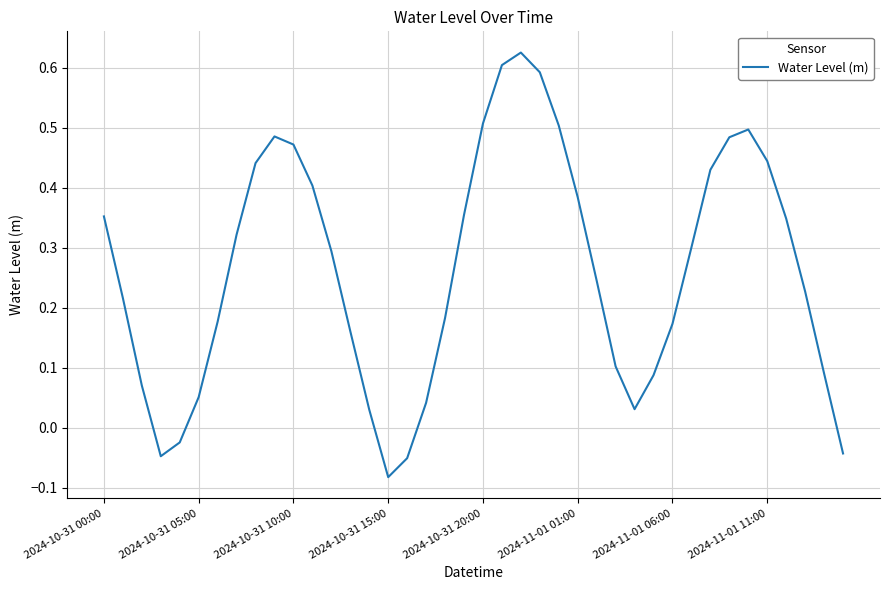

Which label corresponds to the smallest value in the chart?

2024-10-31 15:00